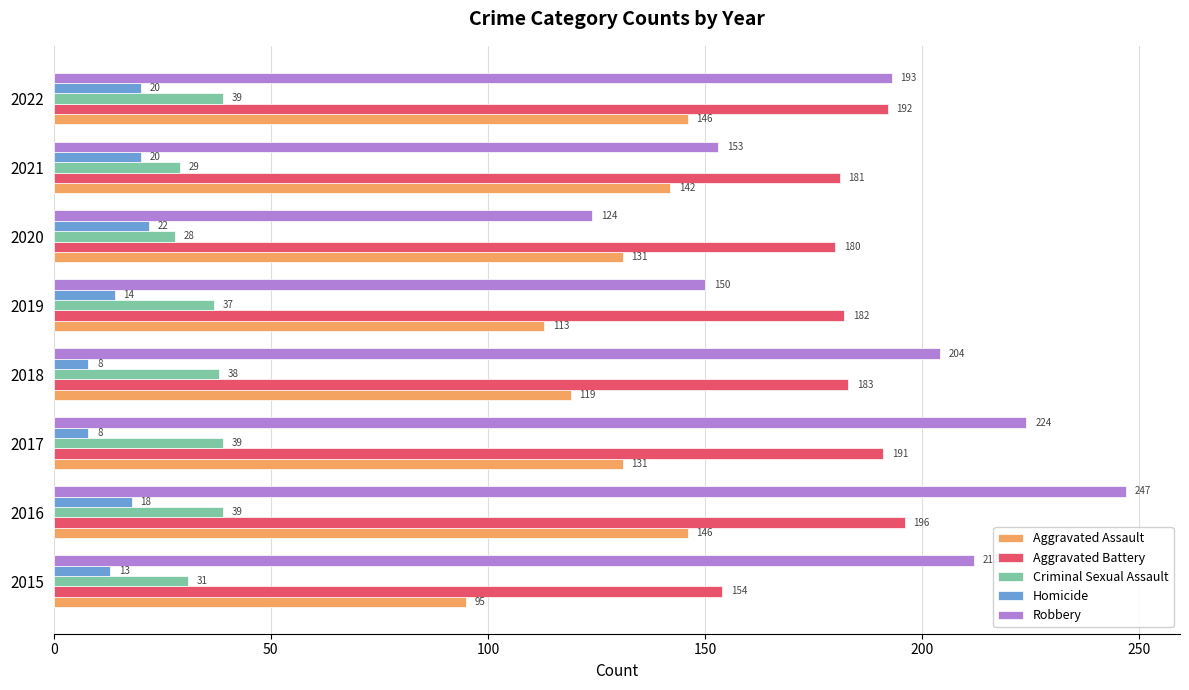

At how many categories does at least one series exceed 17?

8